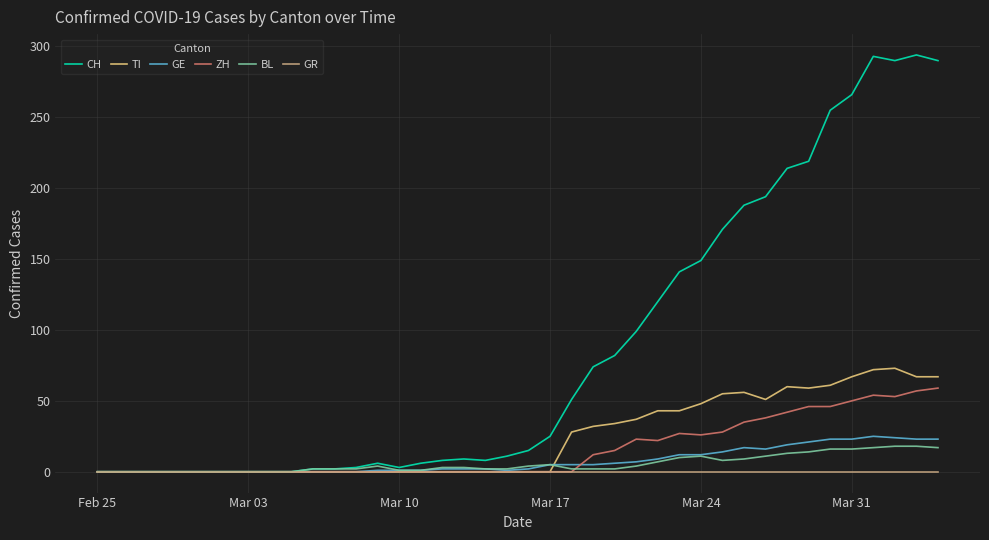

Which series has the largest range (max minus min)?

CH